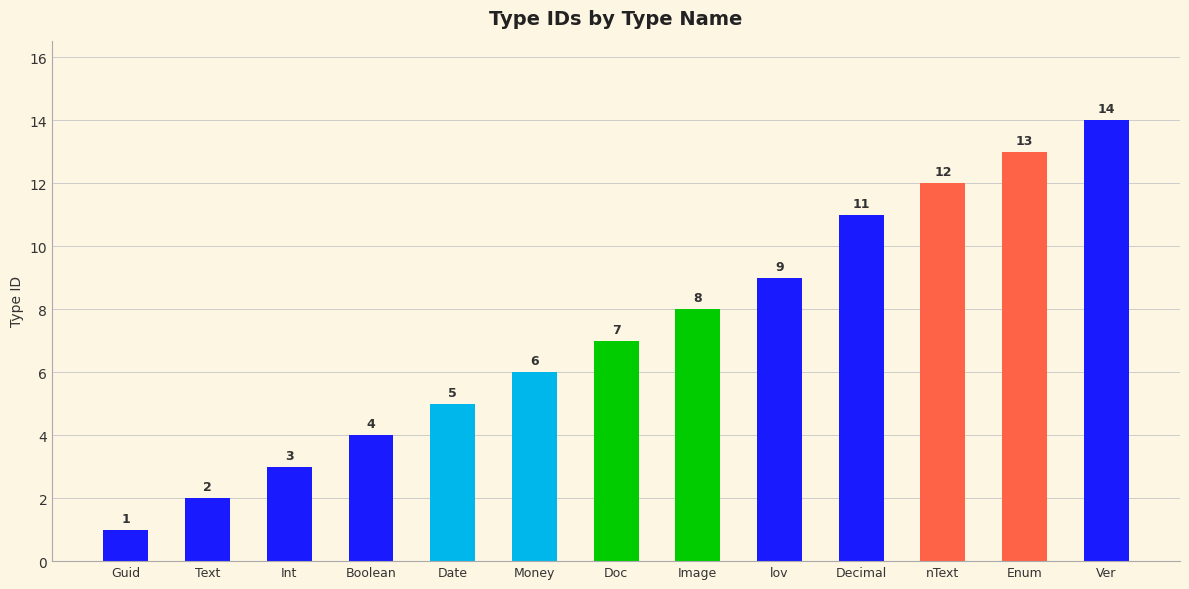

Is it true that the value at Image is 12?

False